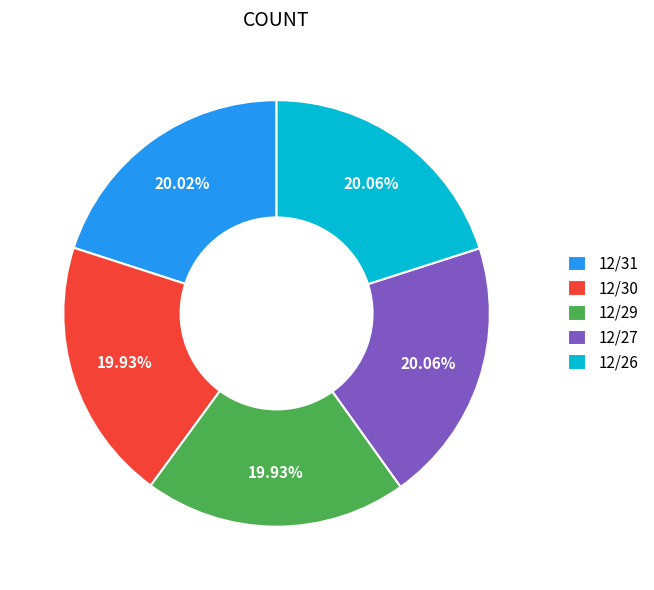

Approximately how many times larger is the value at 12/29 compared to 12/26?

1.0